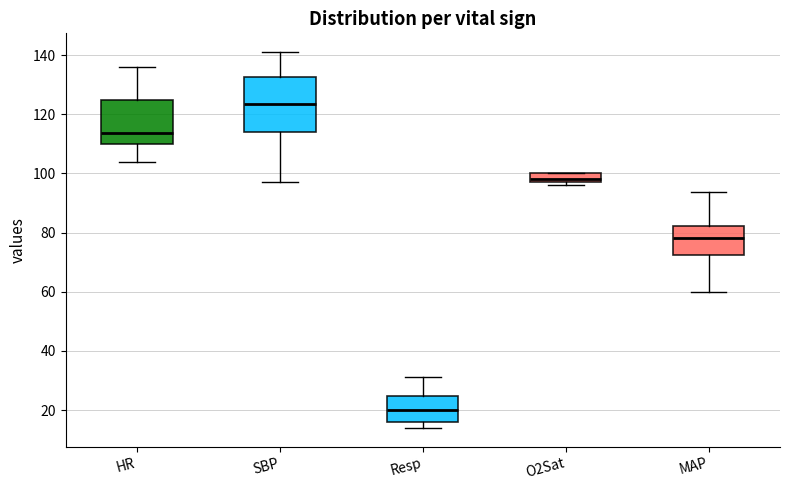

Which box has the highest median line?

SBP